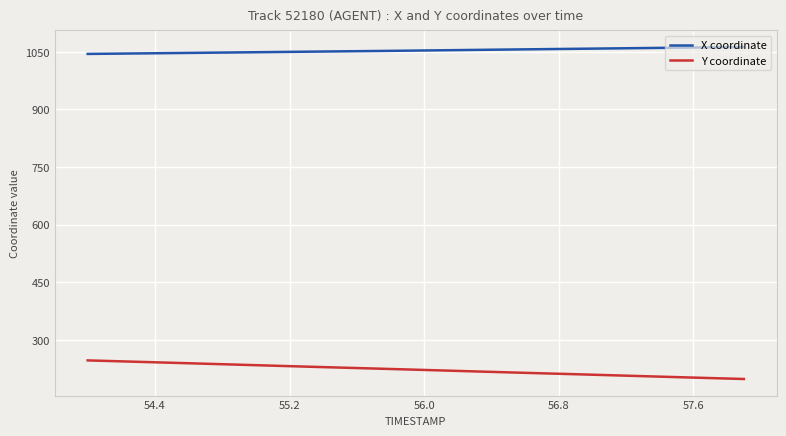

What is the greatest value displayed?

1062.6